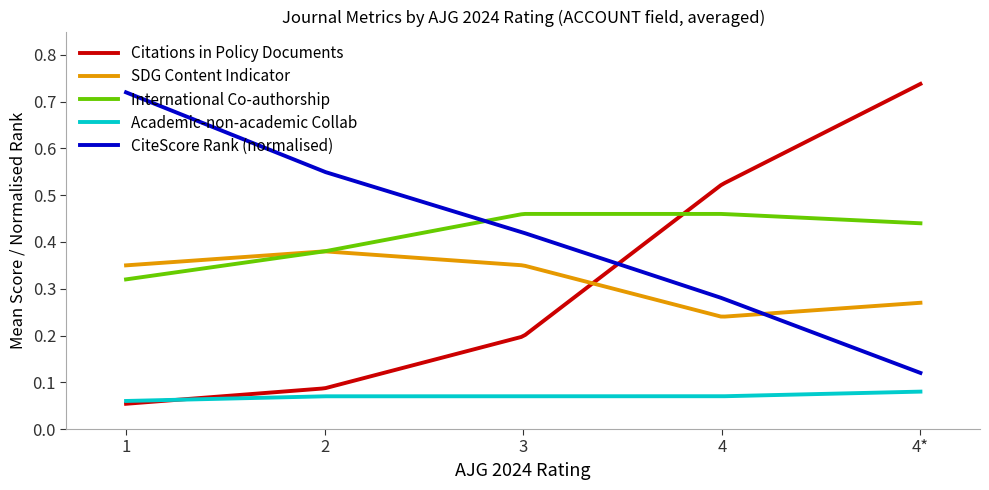

True or false: CiteScore Rank (normalised) and Academic-non-academic Collab cross at least once.

False